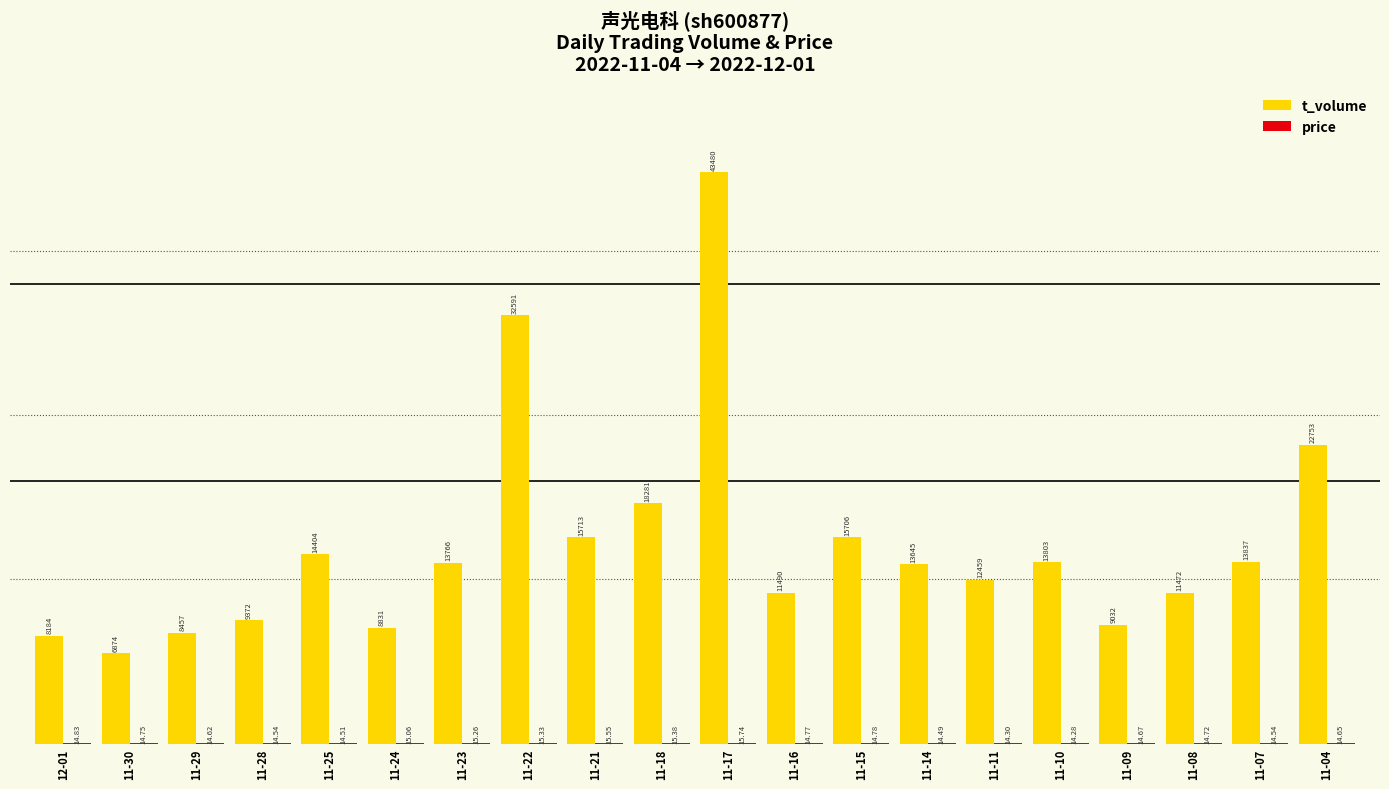

How many series are shown in this chart?

2